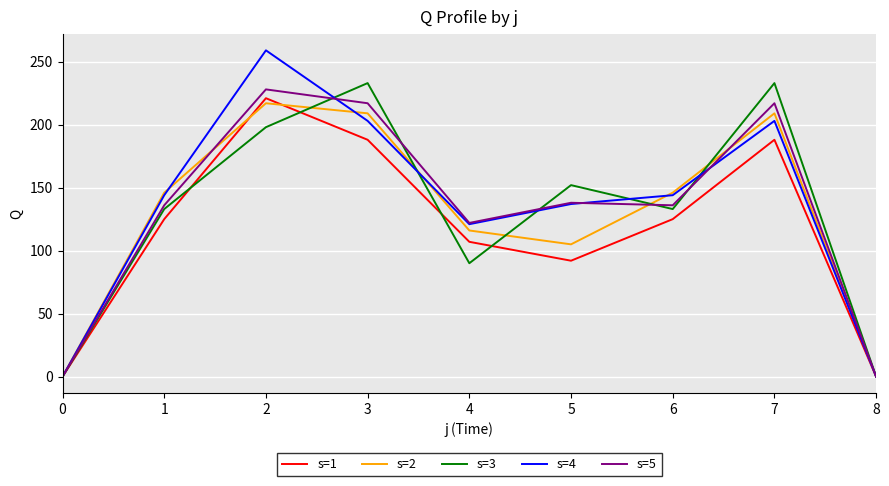

Which series changed the most between 0 and 2?

s=4